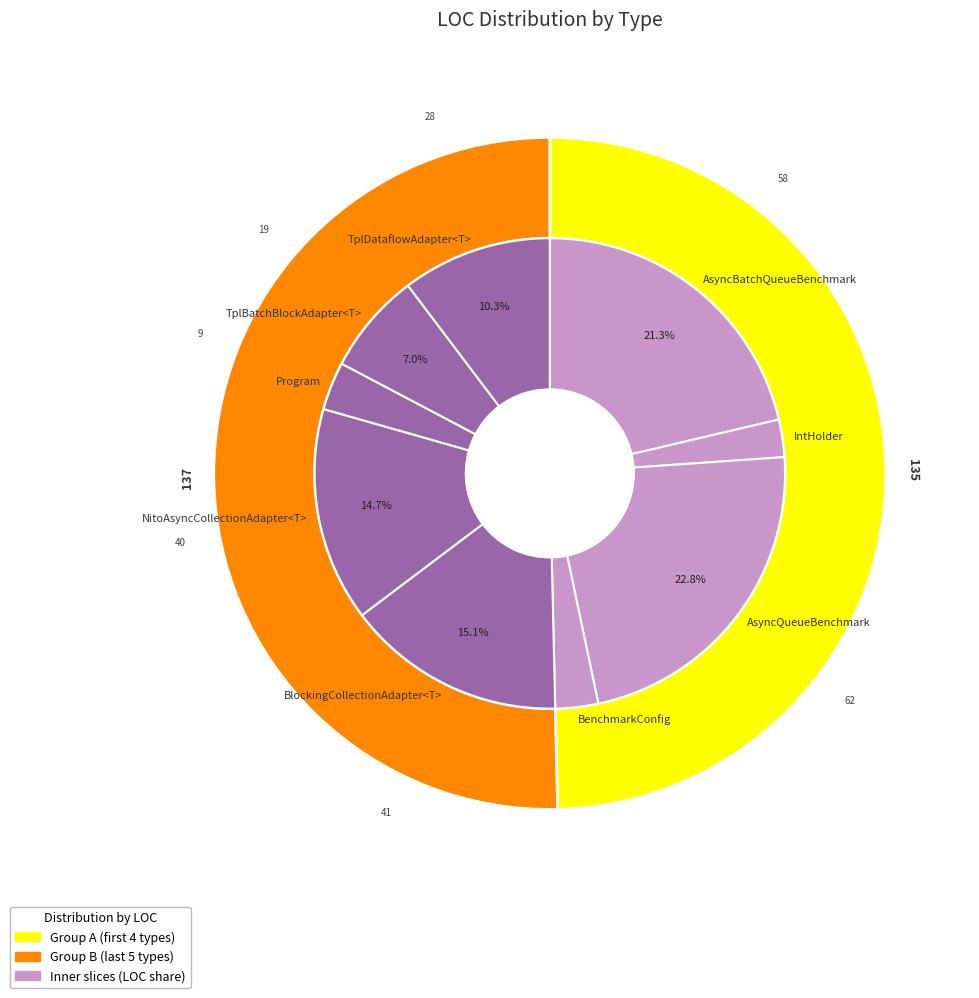

Does TplDataflowAdapter<T> account for over 50% of the chart?

No